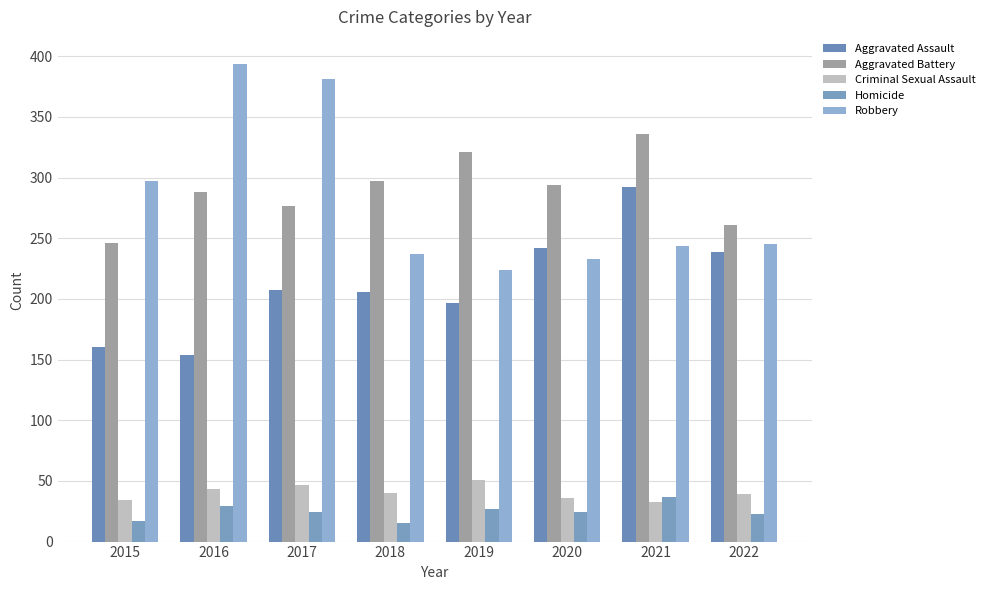

Between 2018 and 2021, which series saw the biggest shift?

Aggravated Assault